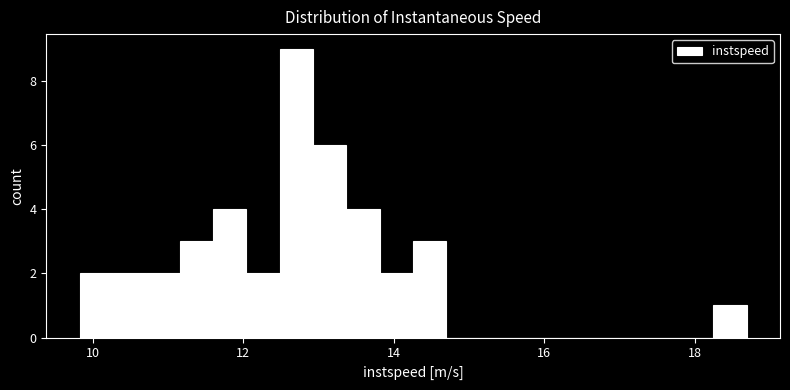

Read against the x-axis, roughly where is the centre of the tallest bar?

12.8